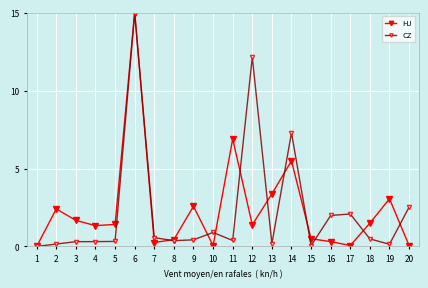

What is the sum of the HJ values at 20 and 10?

0.1